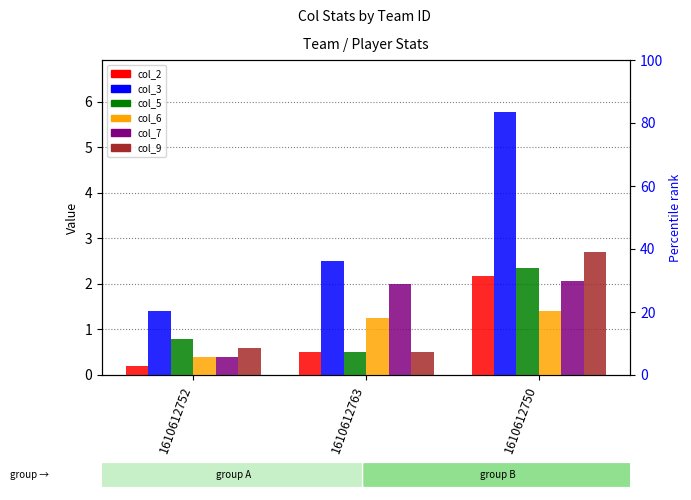

At which category does the chart reach its minimum across all series?

1610612752